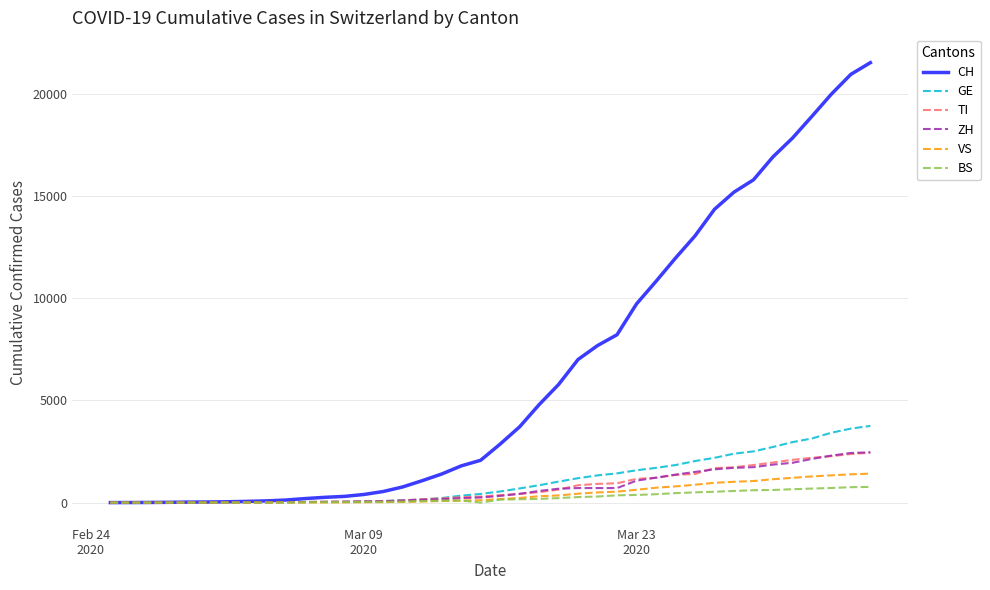

What is the maximum value for GE?

3753